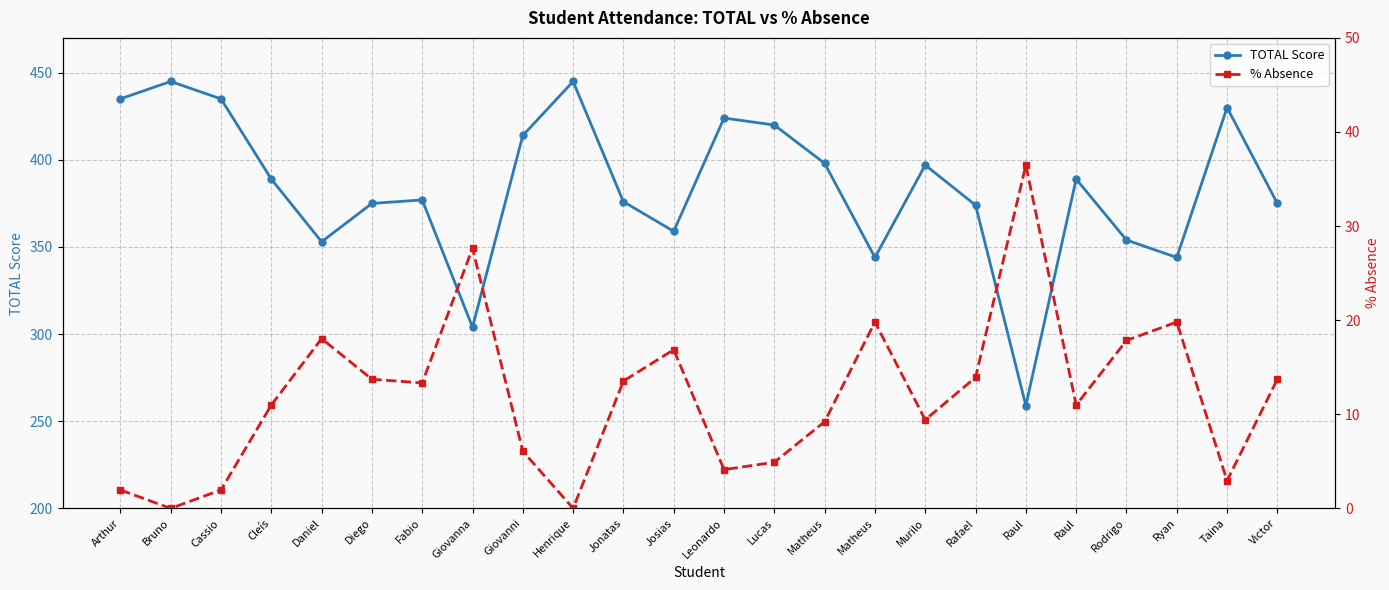

What is the difference between the maximum and second lowest values in the TOTAL Score series?

141